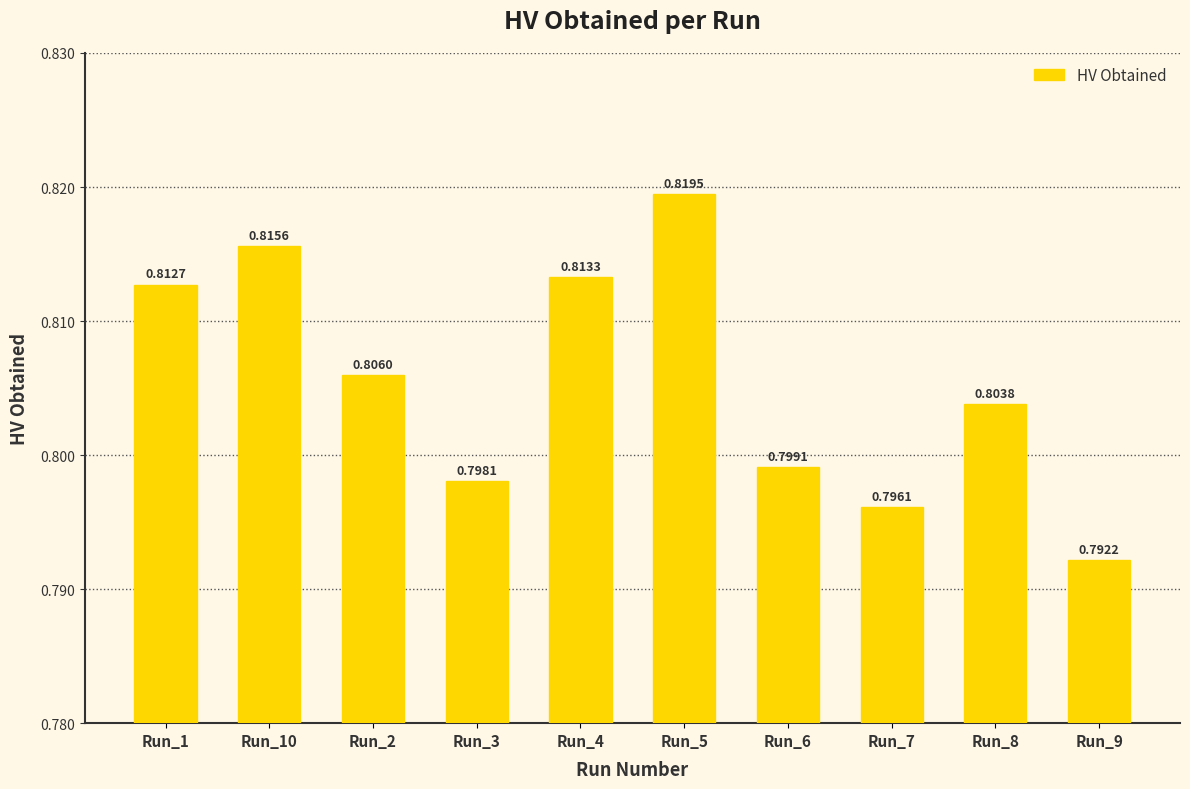

What is the sum of the values at Run_4 and Run_2?

1.6